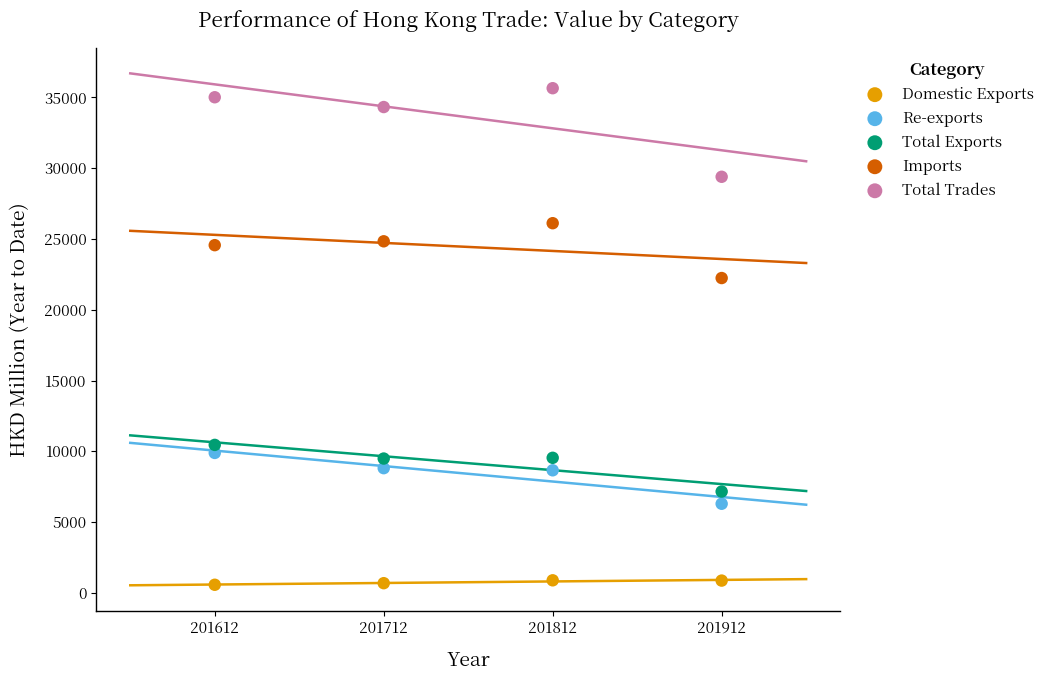

Across all series, what Y value is closest to 18110?

22240.1